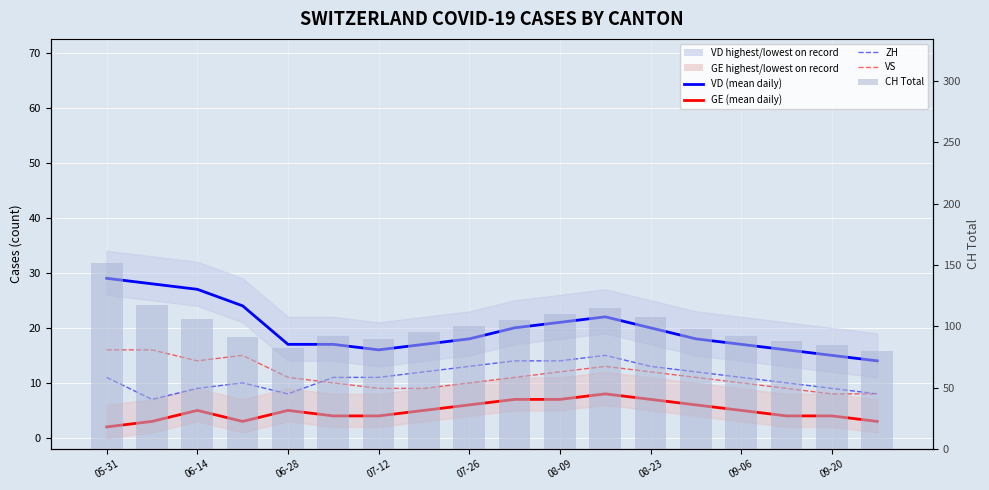

At 06-14, list the series in order from largest to smallest.

CH Total, VD (mean), VS, ZH, GE (mean)